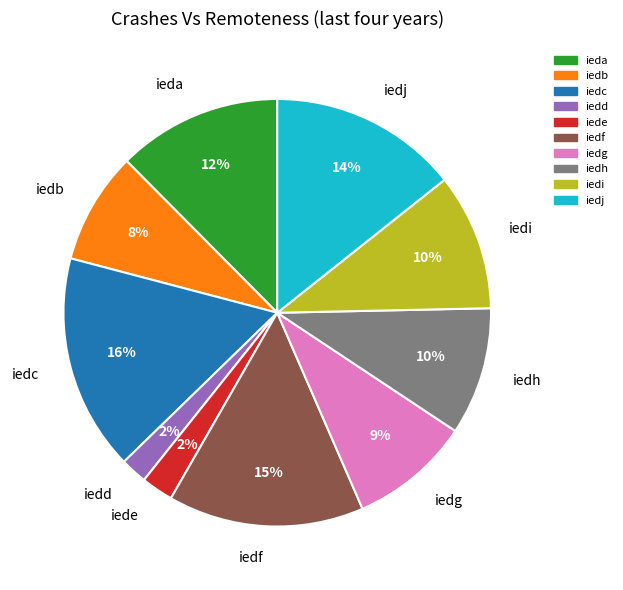

The iedc slice represents 10% of the pie. True or false?

False